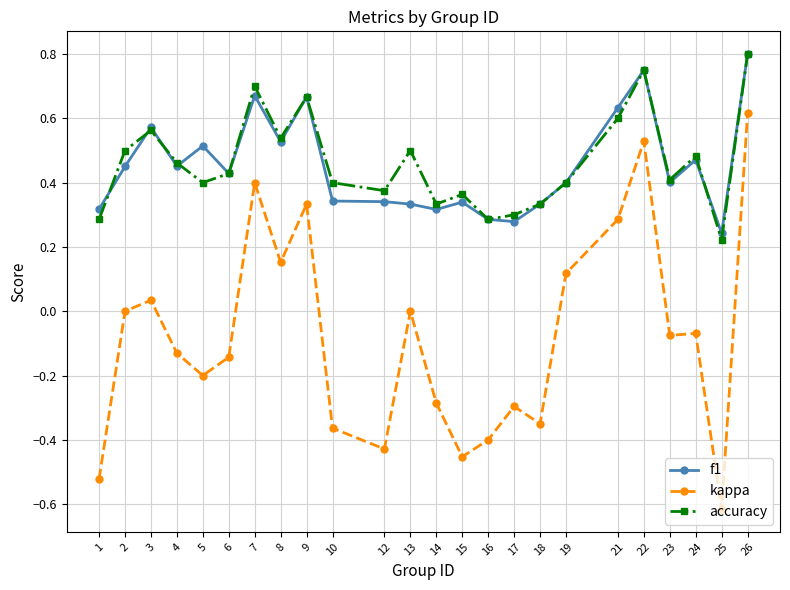

Is it true that accuracy equals 0.4 at 6?

True